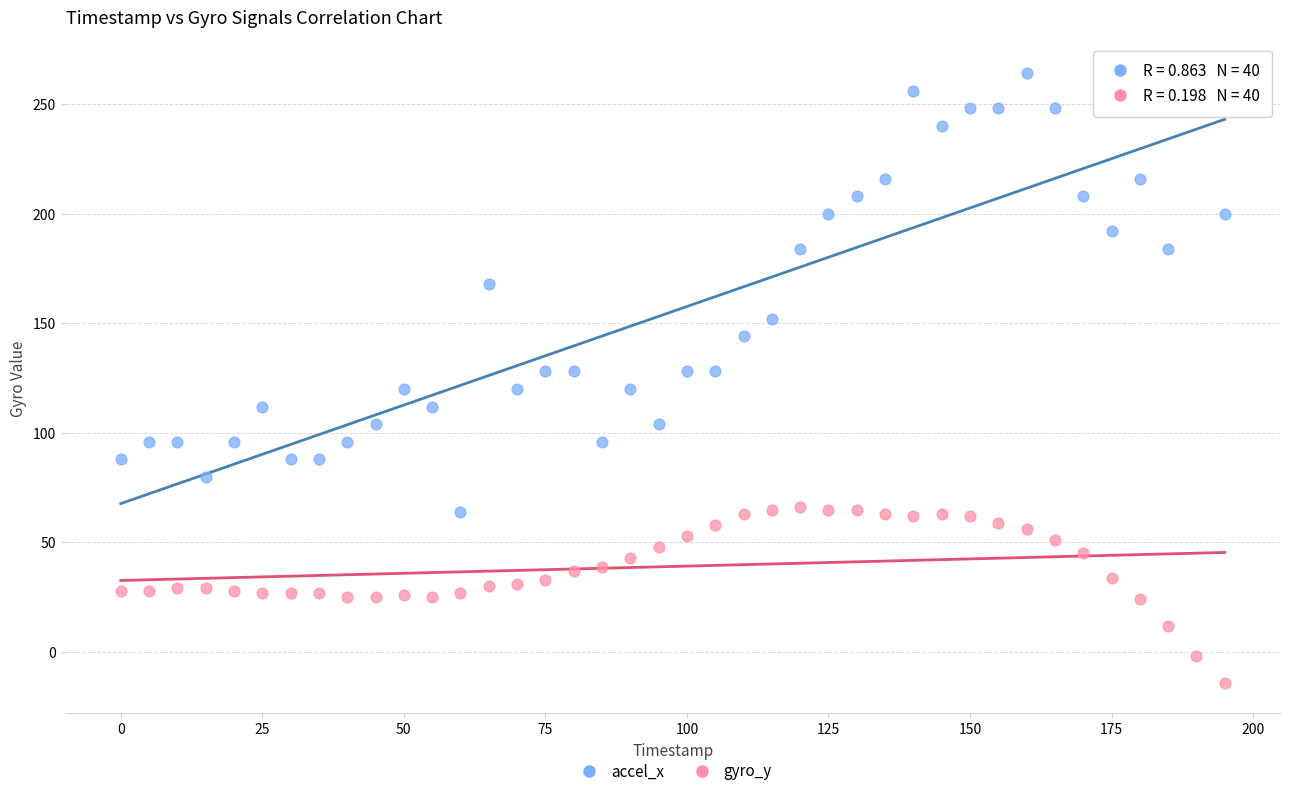

Which series contains the highest Y value?

accel_x